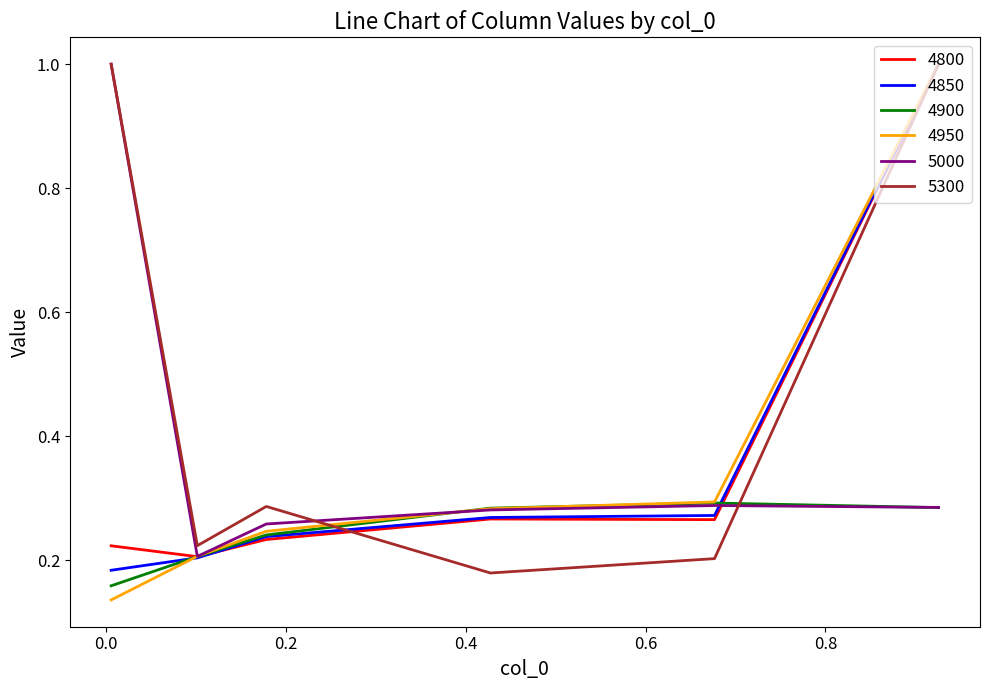

Which series has the widest spread of values?

4950